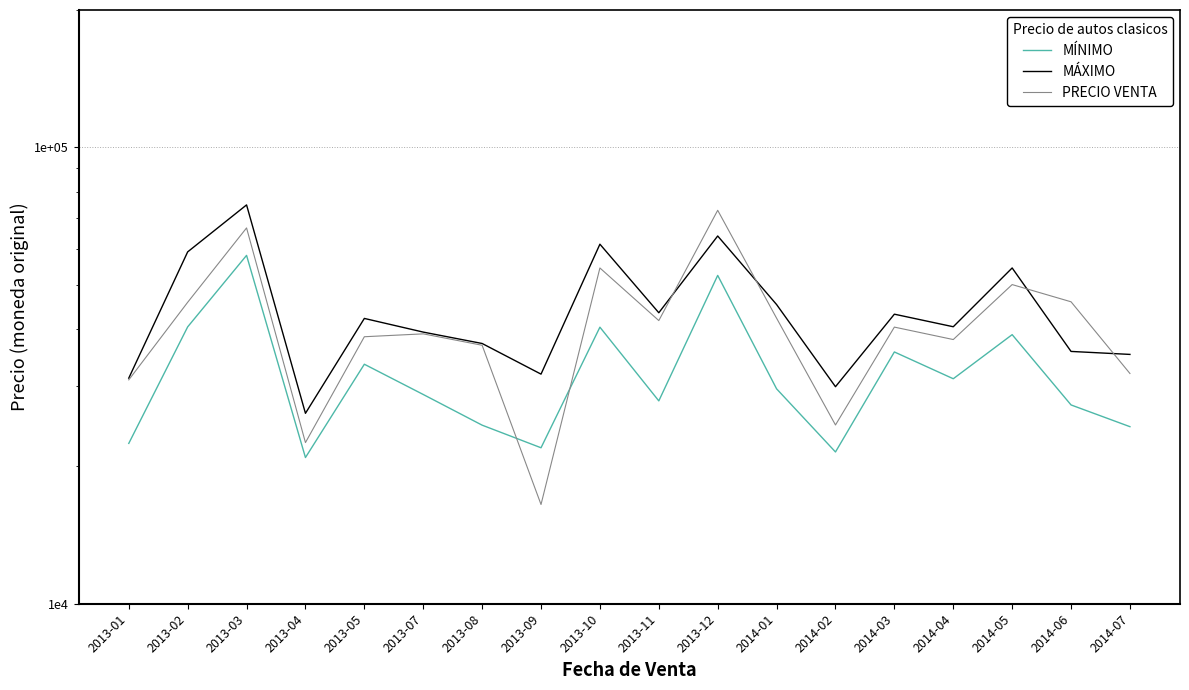

Reading left to right, list all the values displayed in this chart.

MÍNIMO: 22457	40425	57989	20911	33482	28743	24621	21967	40366	27830	52418	29575	21506	35622	31118	38873	27265	24434
MÁXIMO: 31215	59020	74805	26138	42187	39377	37177	31852	61356	43414	63949	45249	29893	43102	40453	54422	35717	35184
PRECIO VENTA: 30942	45767	66605	22549	38465	39028	36845	16500	54420	41734	72800	42239	24646	40381	37924	50044	45880	31953